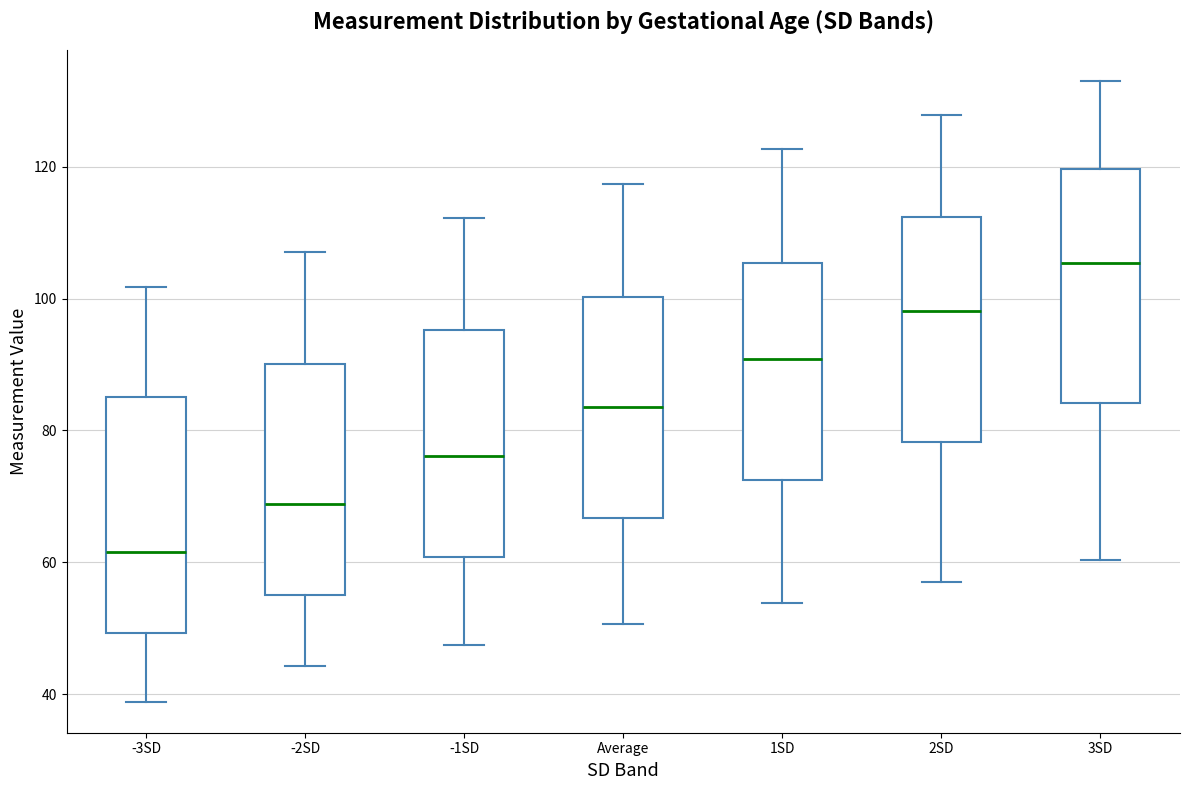

Reading left to right, transcribe this box plot: for each box, give where its median line is, the range the box spans, and where its two whiskers end, as read against the y-axis. The values are not printed on the chart, so give them approximately, as read against the axis.

-3SD: median 62, box 50 to 86, whiskers 38 to 102
-2SD: median 68, box 56 to 90, whiskers 44 to 108
-1SD: median 76, box 60 to 96, whiskers 48 to 112
Average: median 84, box 66 to 100, whiskers 50 to 118
1SD: median 90, box 72 to 106, whiskers 54 to 122
2SD: median 98, box 78 to 112, whiskers 58 to 128
3SD: median 106, box 84 to 120, whiskers 60 to 134